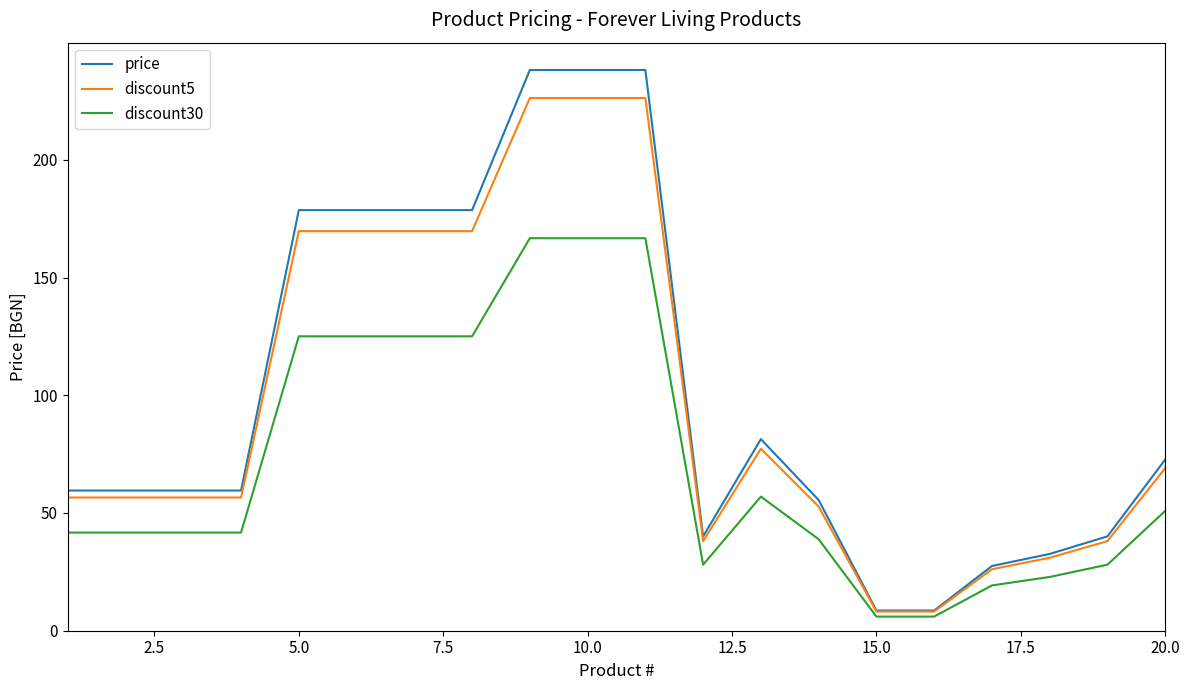

Which series has the largest total across all categories?

price